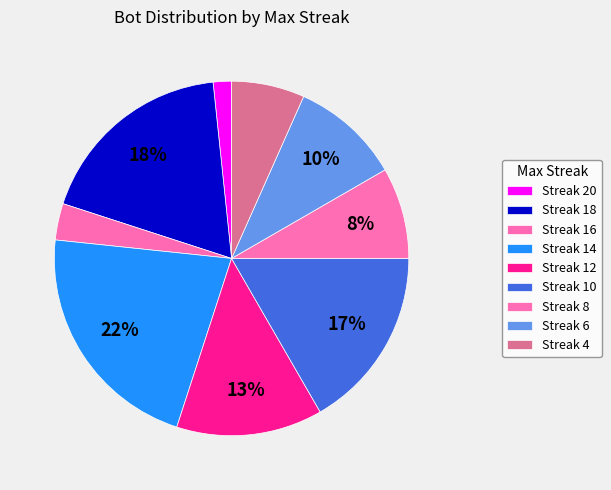

How many segments does this pie chart have?

9